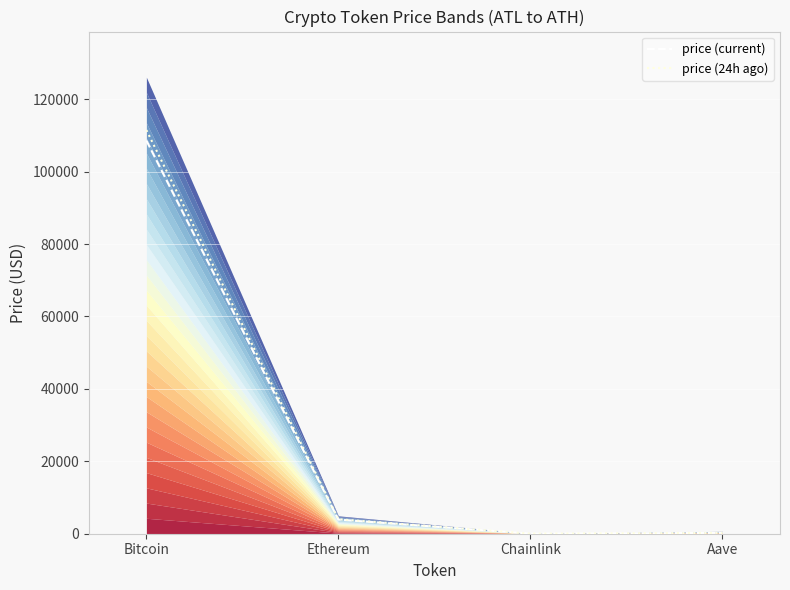

The price (current) series shows 108604.0 at Bitcoin. True or false?

True